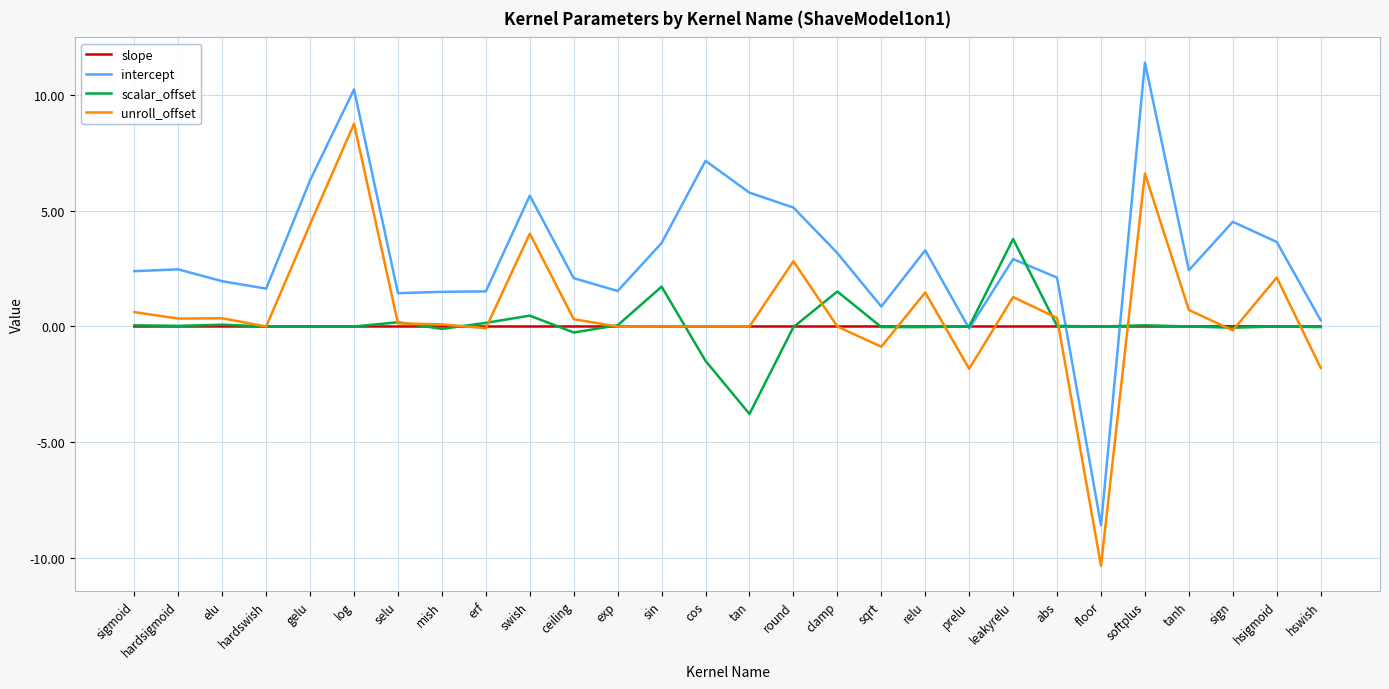

What is the minimum value shown in the chart?

-10.3